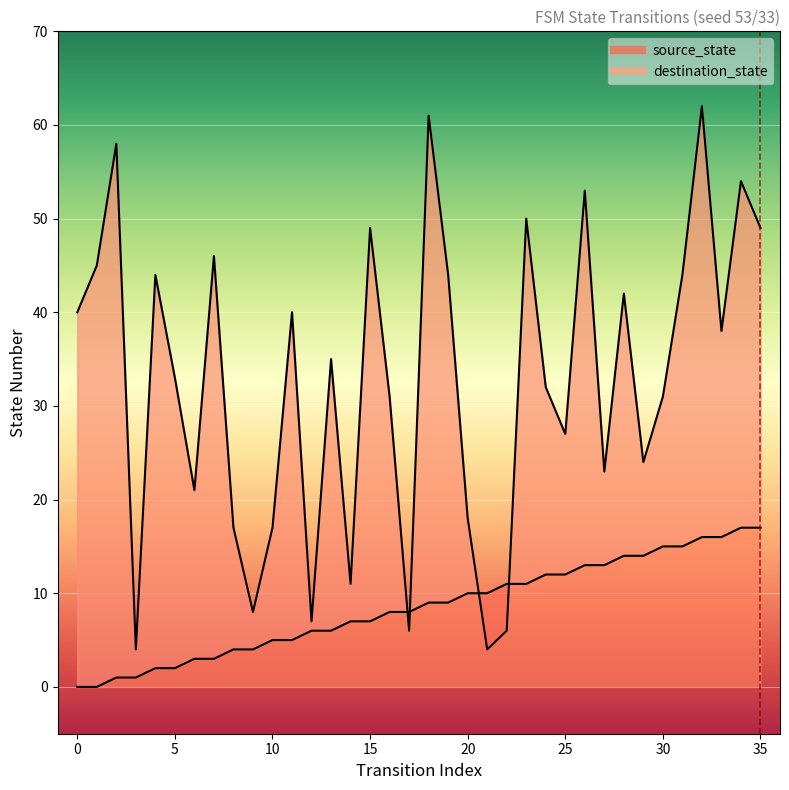

What is the difference between the maximum and minimum values in the source_state series?

17